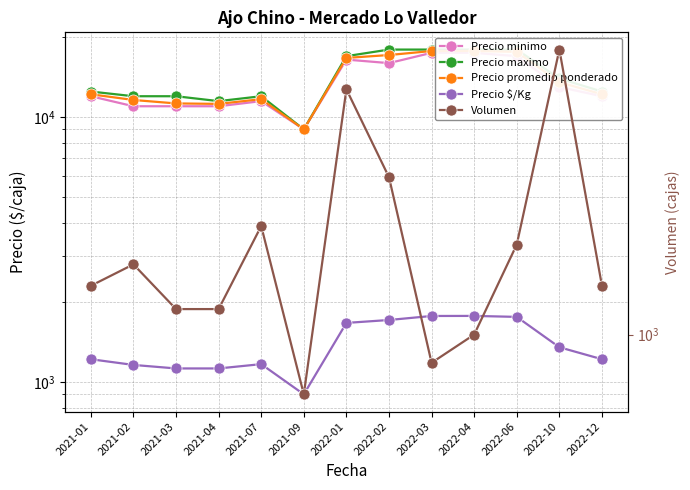

How many interior local peaks does the Precio $/Kg series have?

2